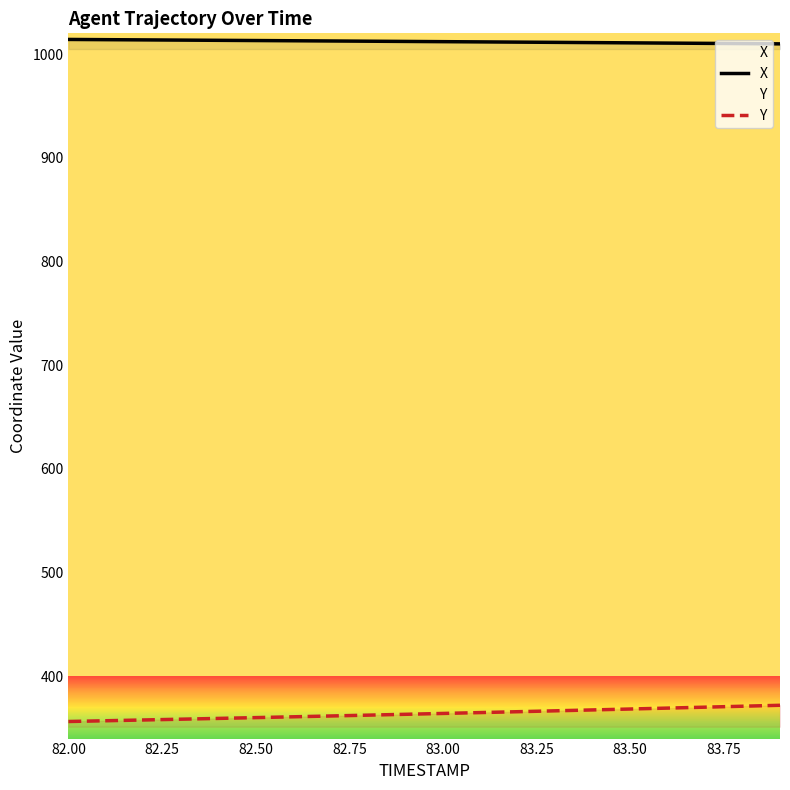

True or false: X and Y intersect in this chart.

False